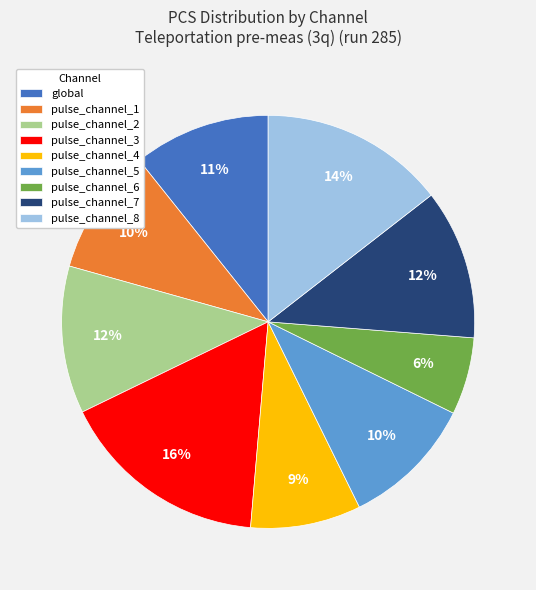

What is the smallest slice in the pie chart?

pulse_channel_6